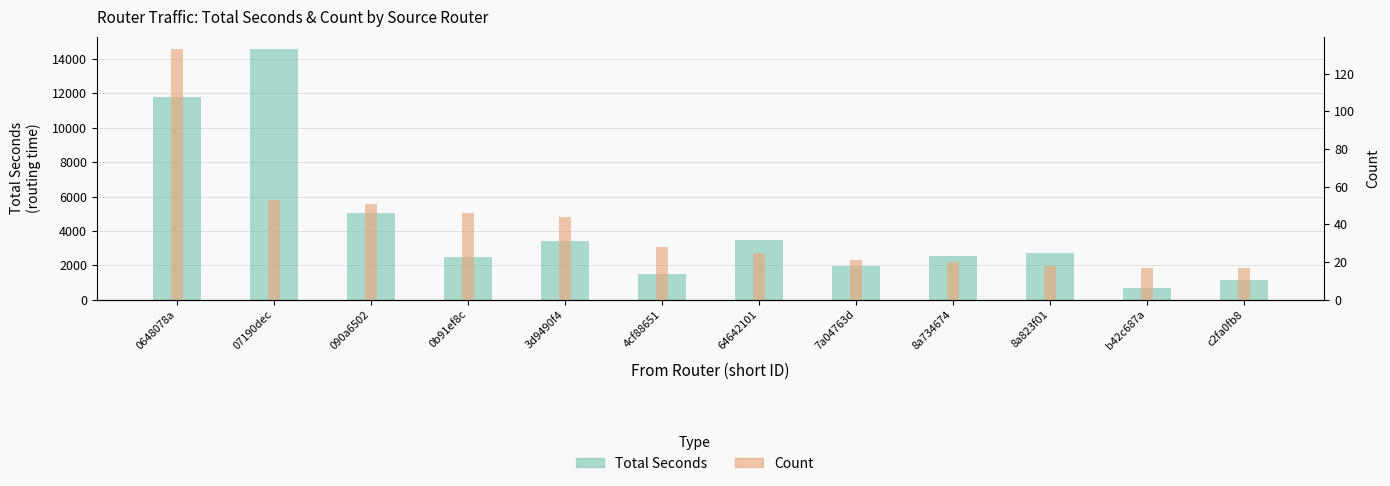

True or false: Count has a value of 65 at 0b91ef8c.

False